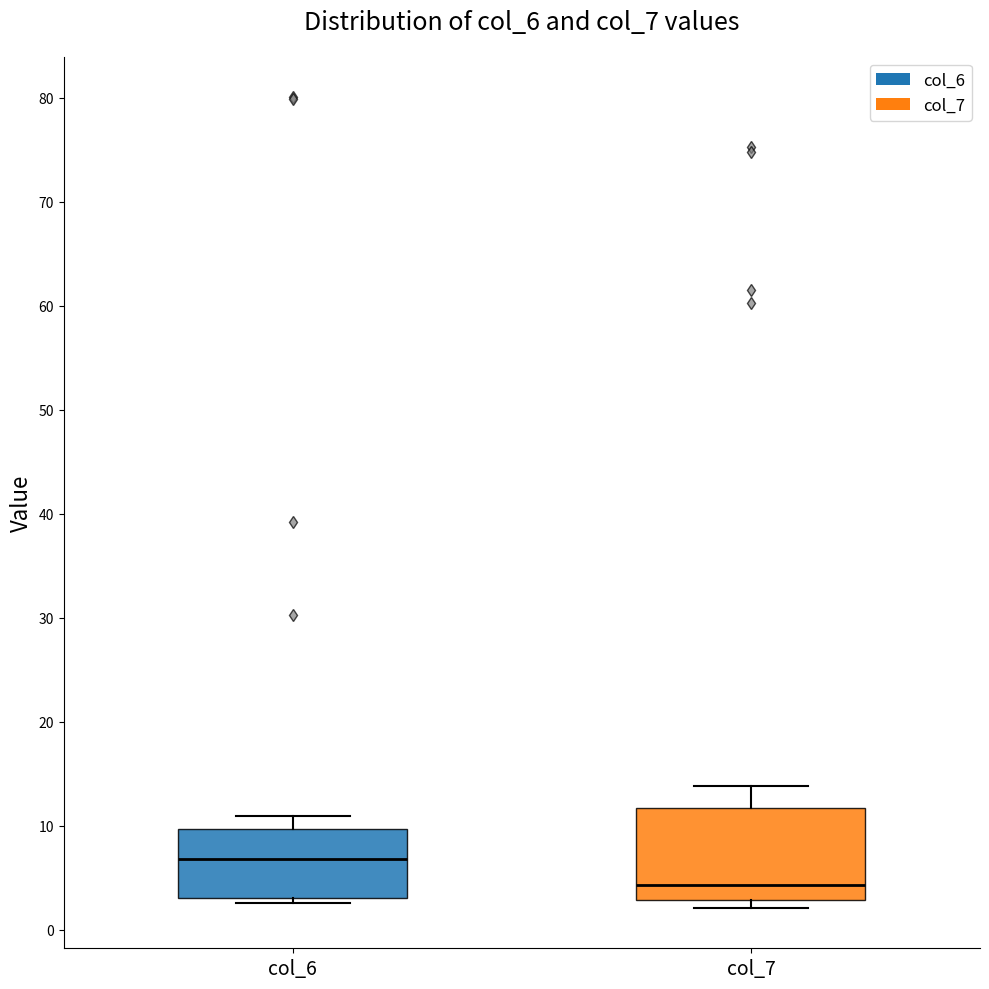

Comparing the boxes themselves (not the whiskers), which one is the tallest?

col_7